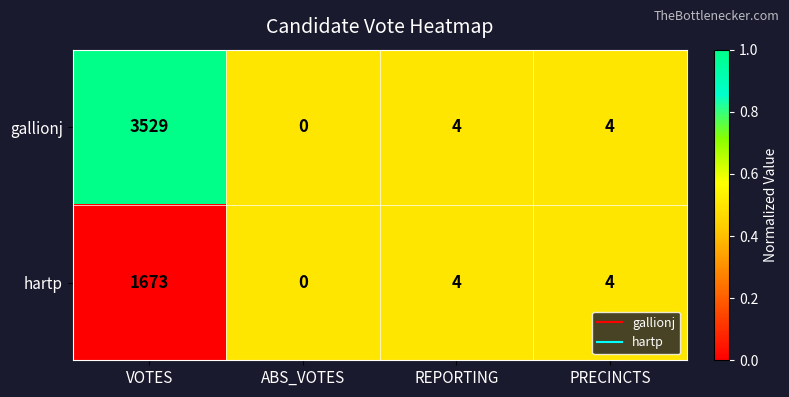

Which series has the largest total across all categories?

gallionj